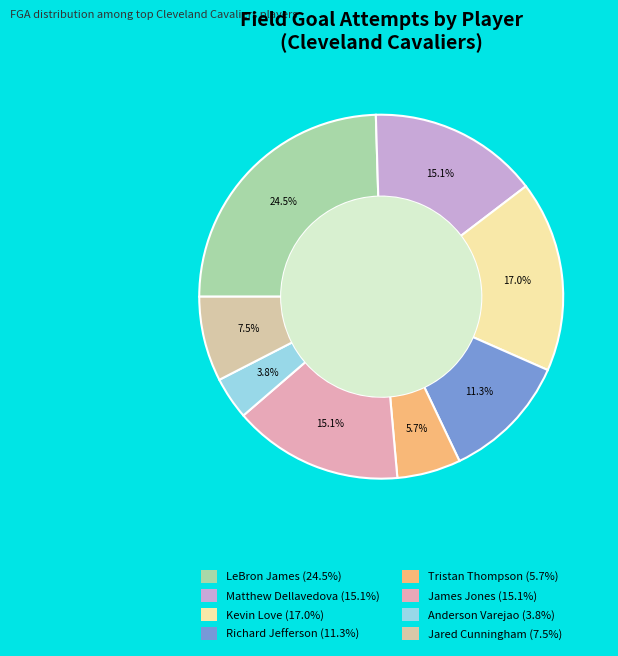

To the nearest percent, what is the difference between the largest and smallest slice percentages?

21%